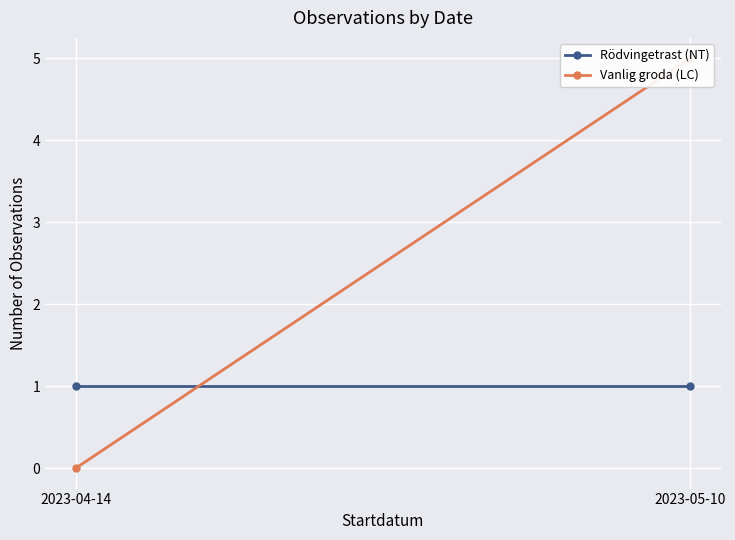

Reading left to right, extract all data points from this chart.

Rödvingetrast (NT): 1	1
Vanlig groda (LC): 0	5